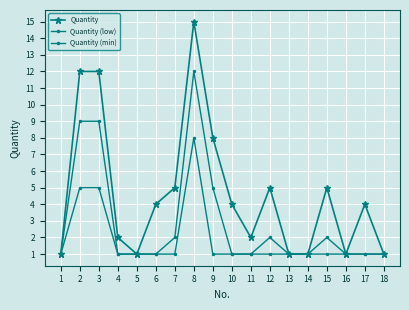

In Quantity (low), how many points are higher than both neighbors (excluding endpoints)?

3